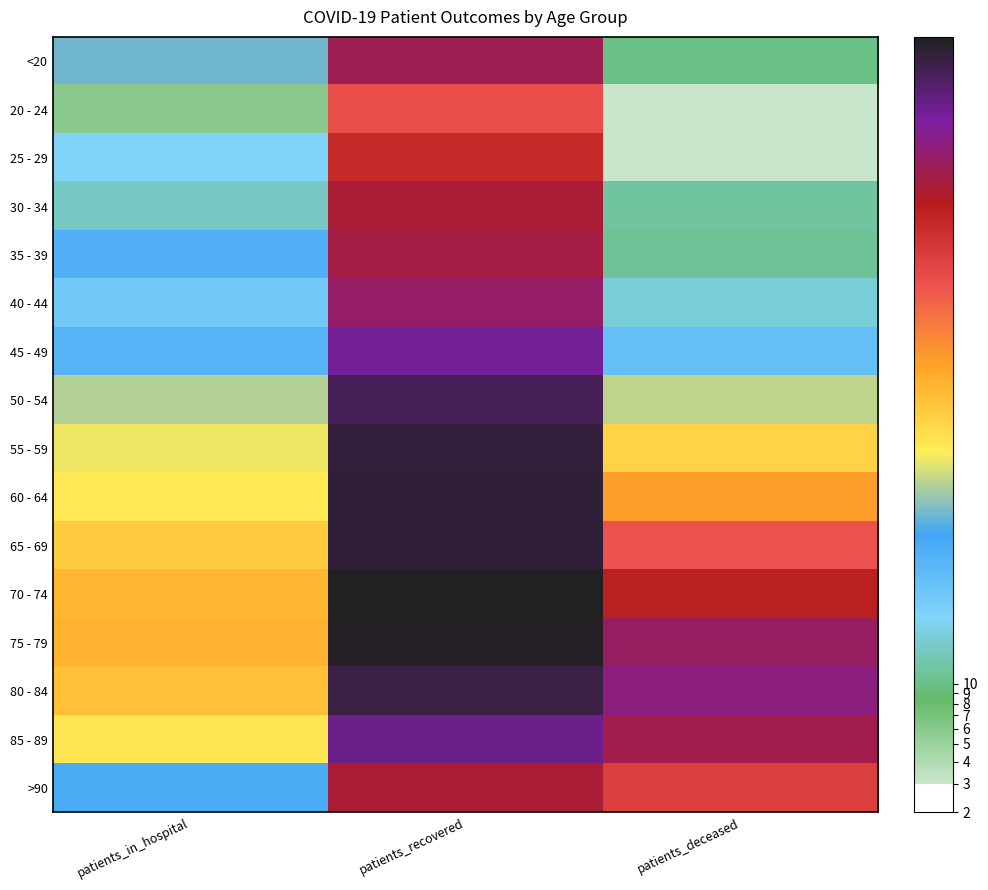

Which category has the lowest value across all series?

patients_deceased